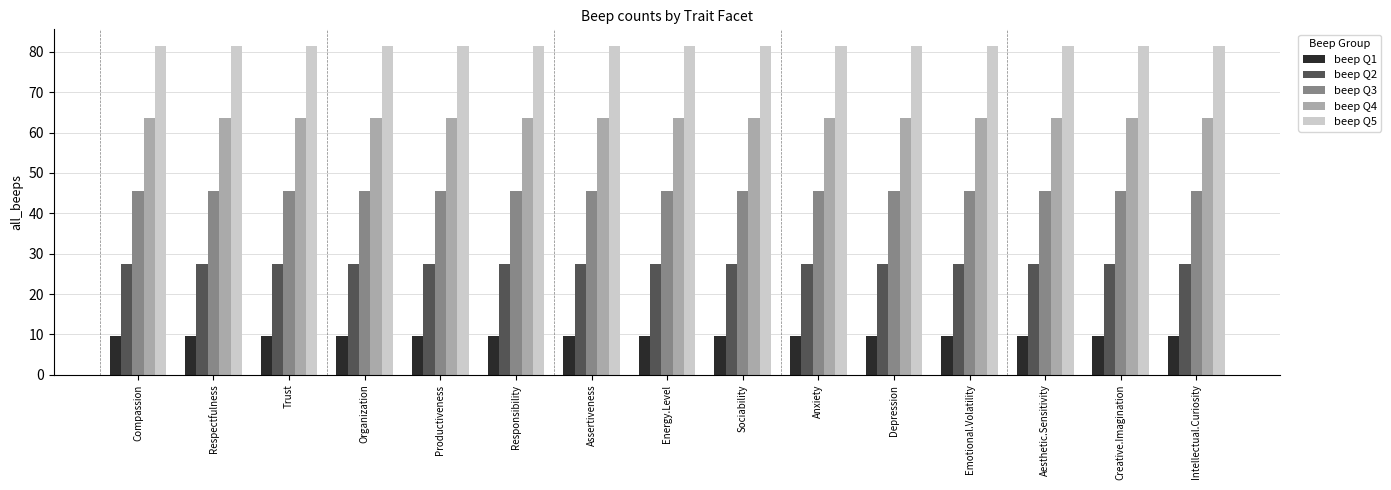

What is the maximum value for beep Q3?

45.5